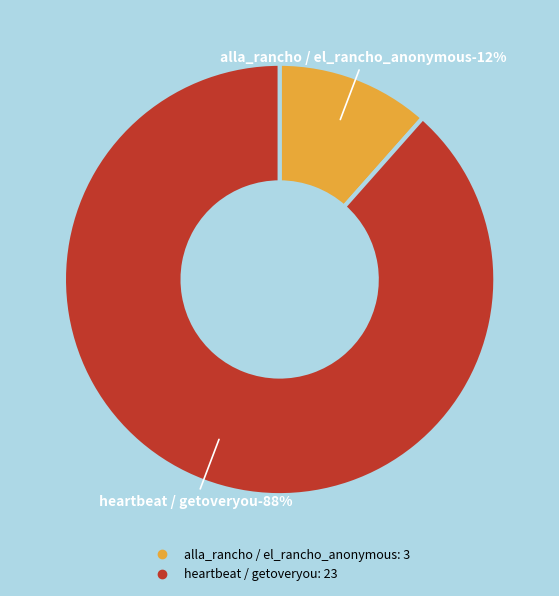

Approximately how many times larger is the value at heartbeat / getoveryou compared to alla_rancho / el_rancho_anonymous?

7.7